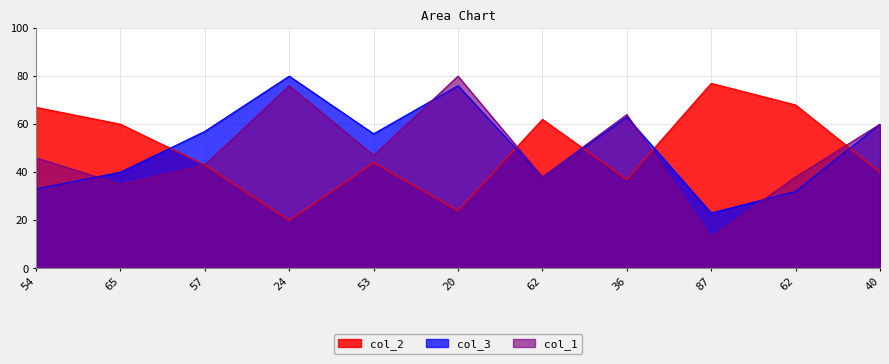

List the series in order of their peak value, lowest first.

col_2, col_3, col_1